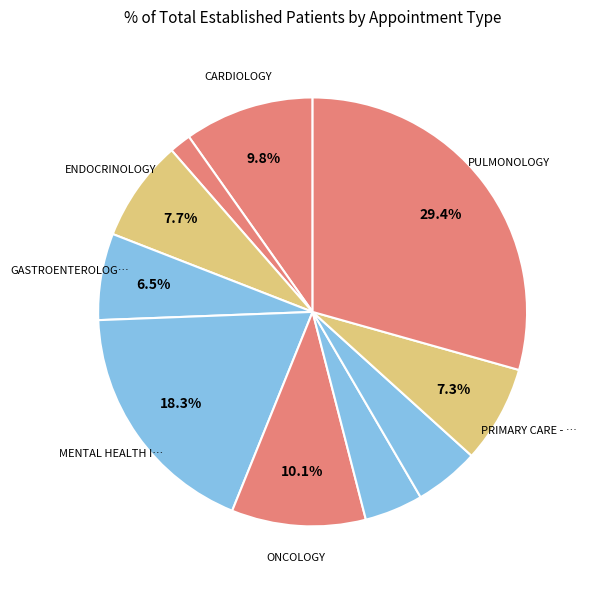

Count the number of slices in the pie.

10